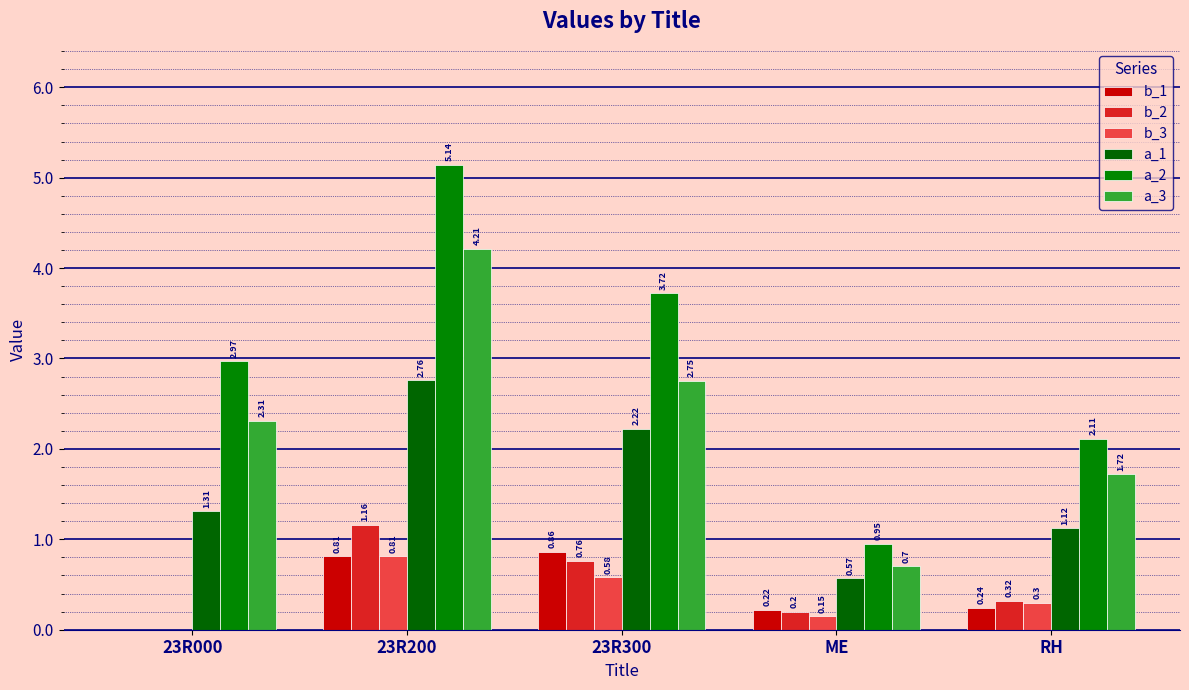

What is the label of the 1st bar from the left?

23R000